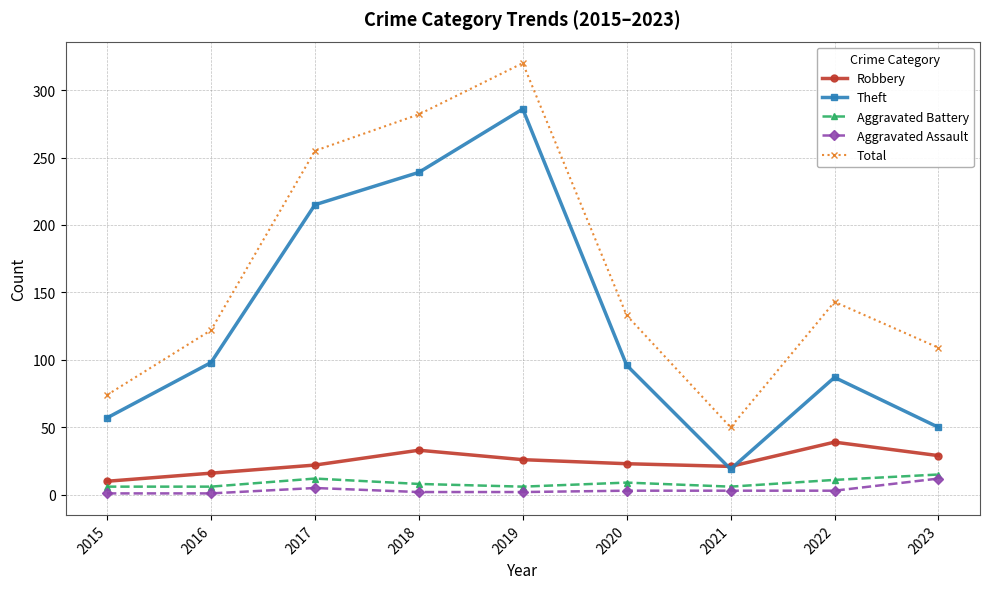

What is the sum of the Theft values at 2020 and 2015?

153